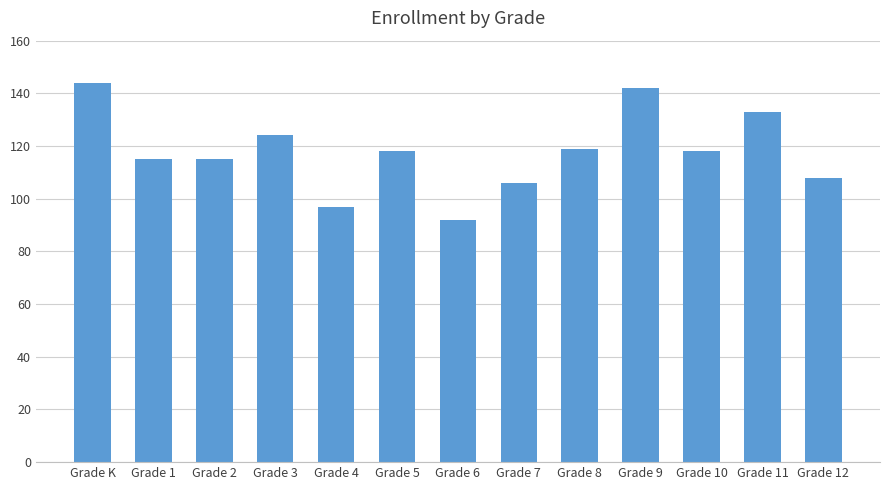

Reading right to left, list all the values displayed in this chart.

Grade 12=108	Grade 11=133	Grade 10=118	Grade 9=142	Grade 8=119	Grade 7=106	Grade 6=92	Grade 5=118	Grade 4=97	Grade 3=124	Grade 2=115	Grade 1=115	Grade K=144